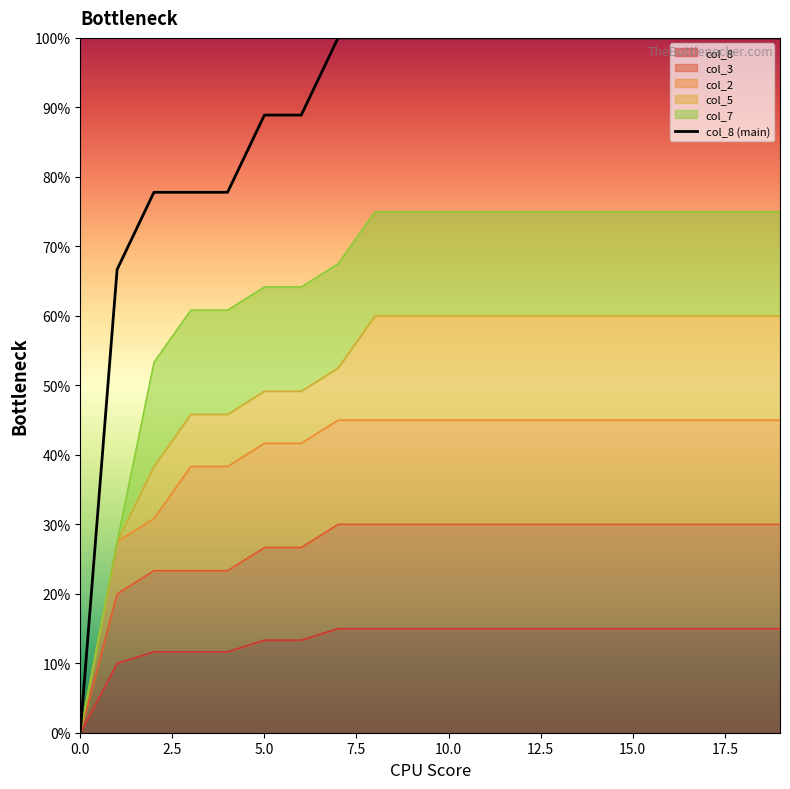

What is the sum of all values?

17.8